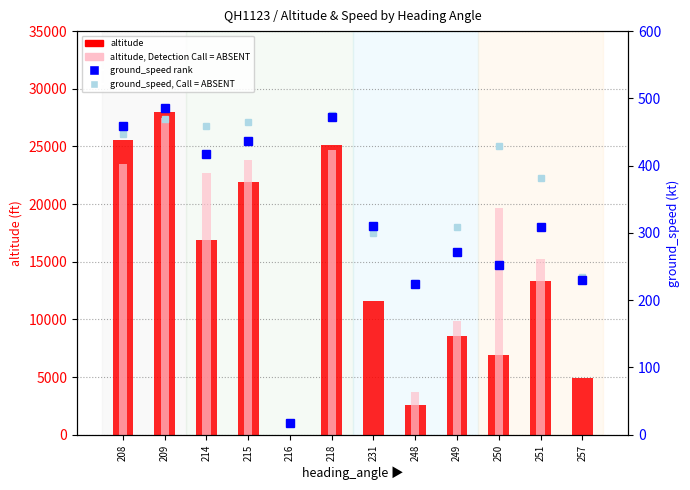

List the series in order of their peak value, lowest first.

ground_speed (absent), ground_speed, altitude (absent), altitude